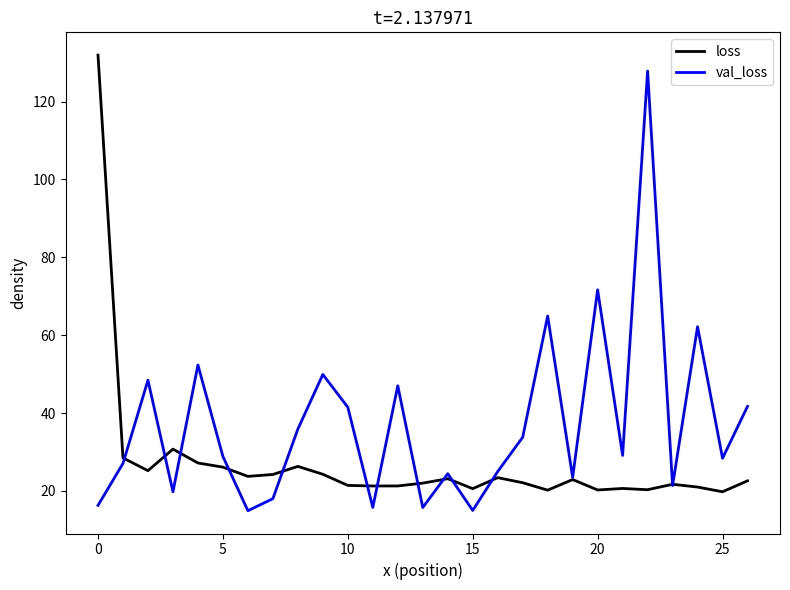

What is the difference between the second highest and second lowest values in the val_loss series?

56.7